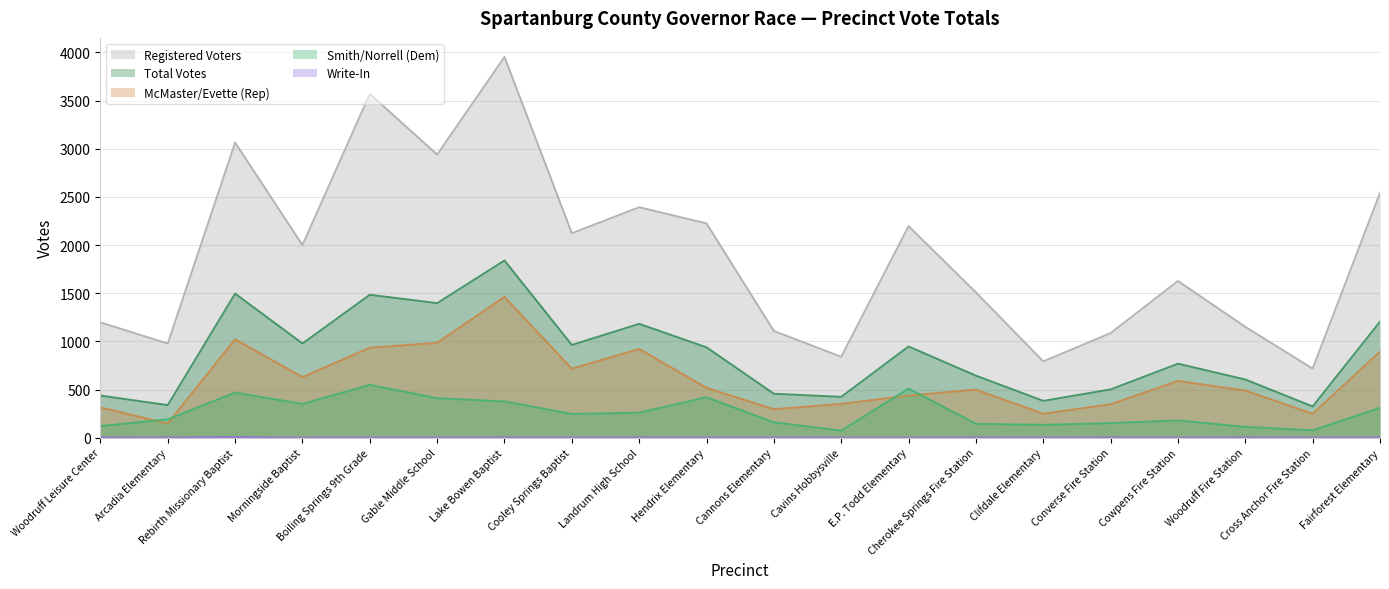

At which label does McMaster/Evette (Rep) first exceed 517?

Rebirth Missionary Baptist